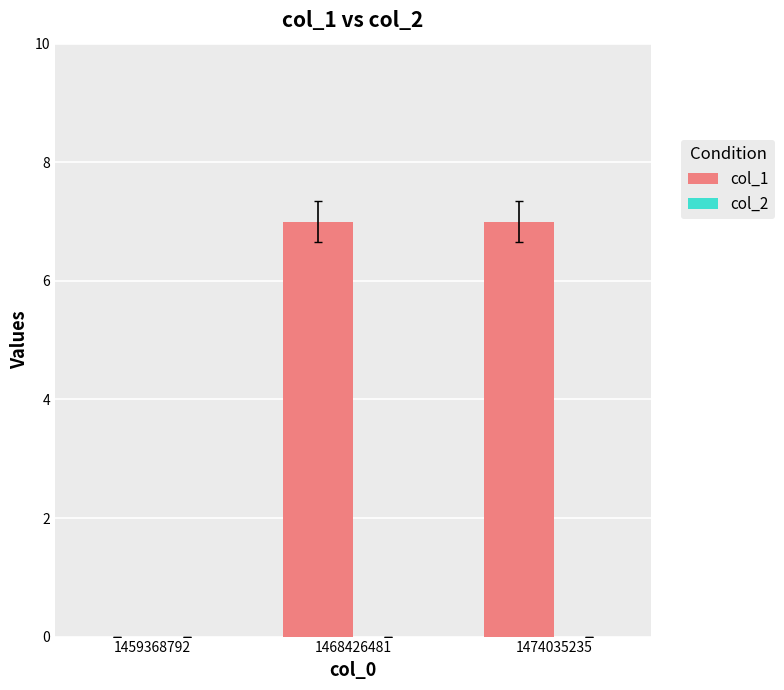

Which has a higher value, 1468426481 or 1459368792?

1468426481